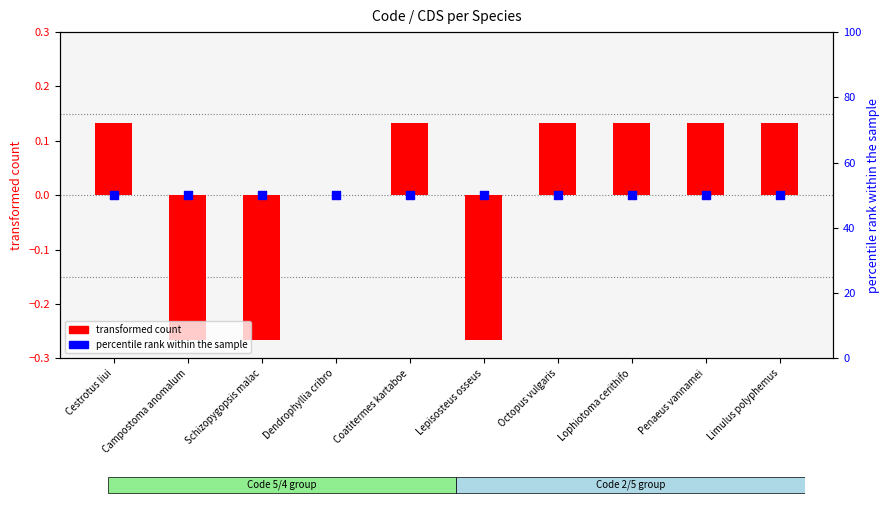

What are all the series names shown in the legend?

transformed count, percentile rank within the sample